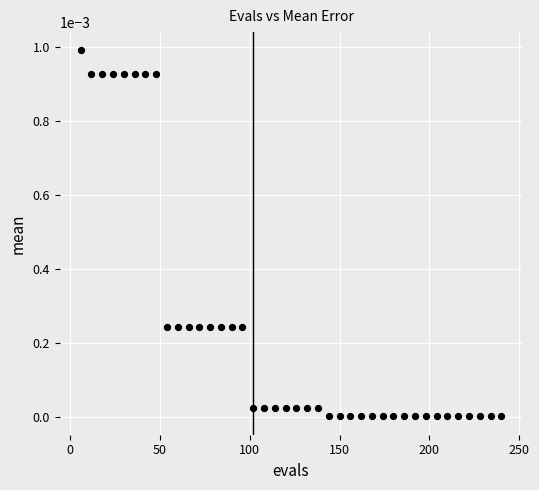

What is the range of X values (max minus min)?

234.0